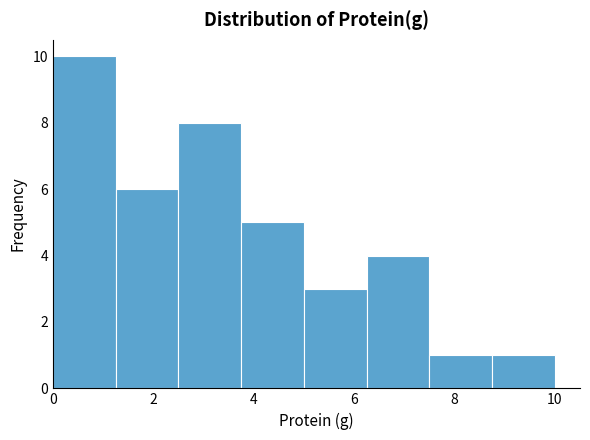

Reading left to right, list every bar in this chart as the range it spans on the x-axis followed by its height. Neither the bar edges nor the heights are printed on the chart, so give them approximately, as read against the axes.

0.00 to 1.25: 10
1.25 to 2.50: 6
2.50 to 3.75: 8
3.75 to 5.00: 5
5.00 to 6.25: 3
6.25 to 7.50: 4
7.50 to 8.75: 1
8.75 to 10.00: 1